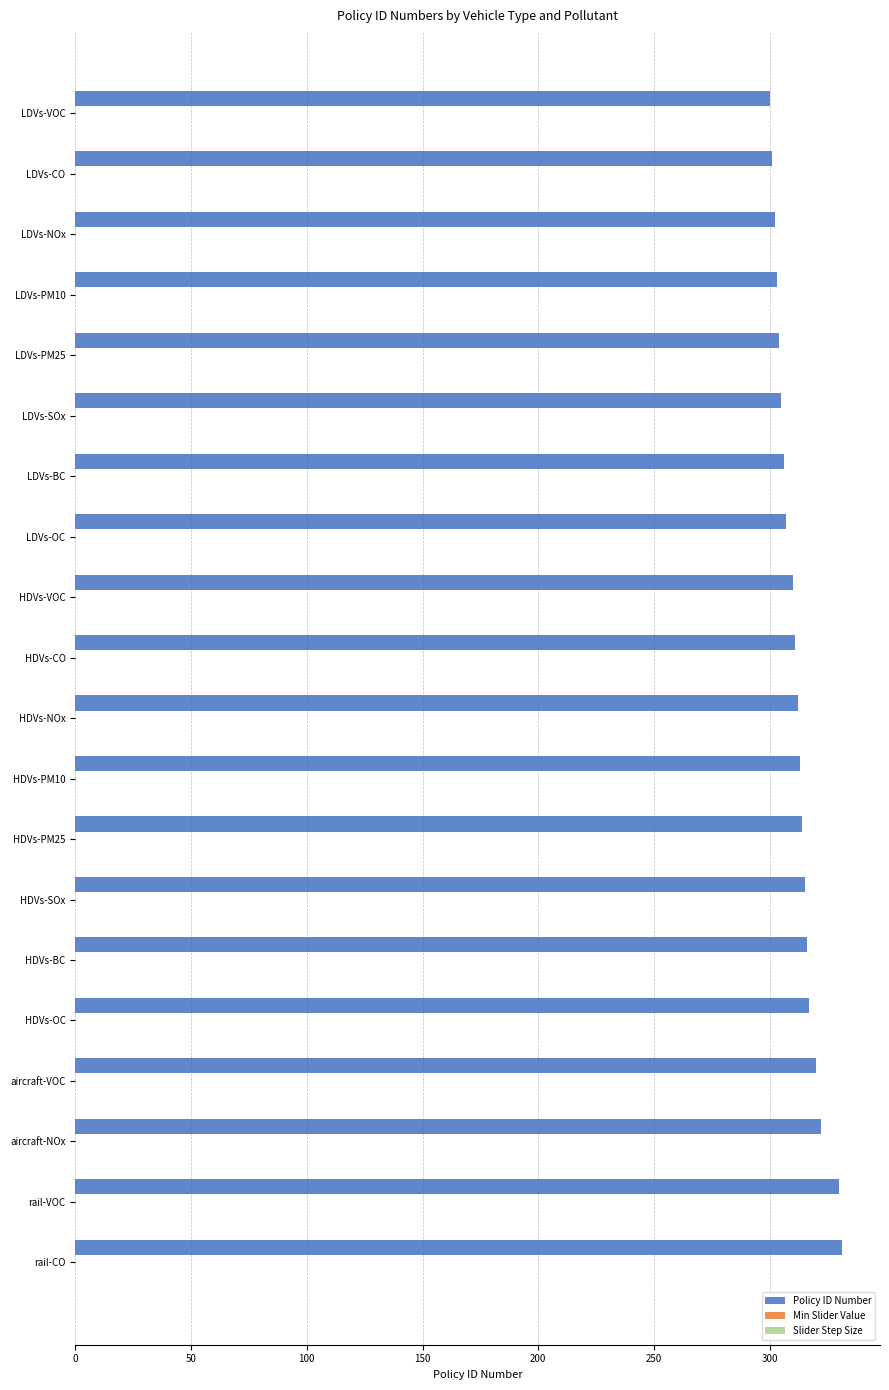

Which series has the largest total across all categories?

Policy ID Number